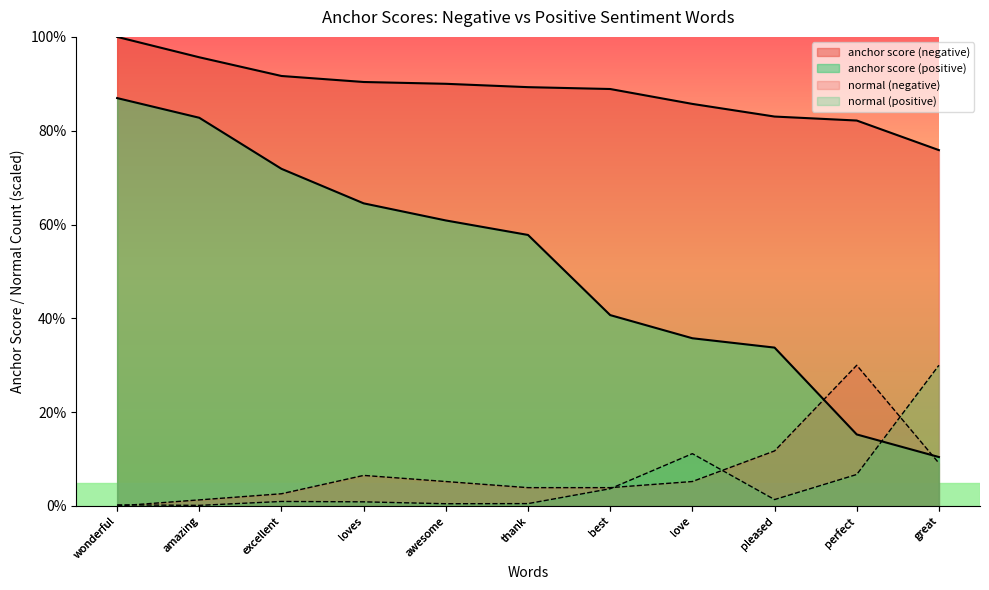

Where is the first local maximum for normal (positive)?

excellent